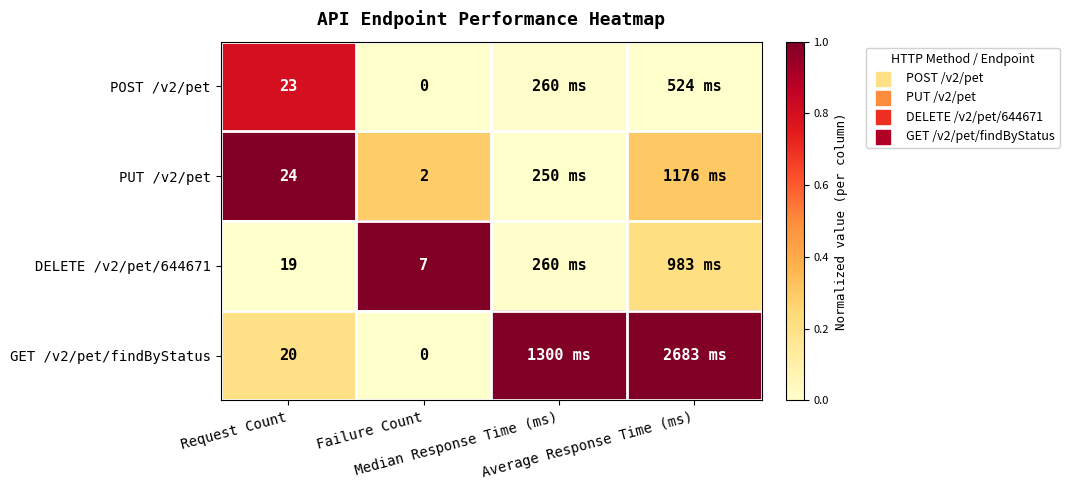

At which label does POST /v2/pet reach its minimum?

Failure Count